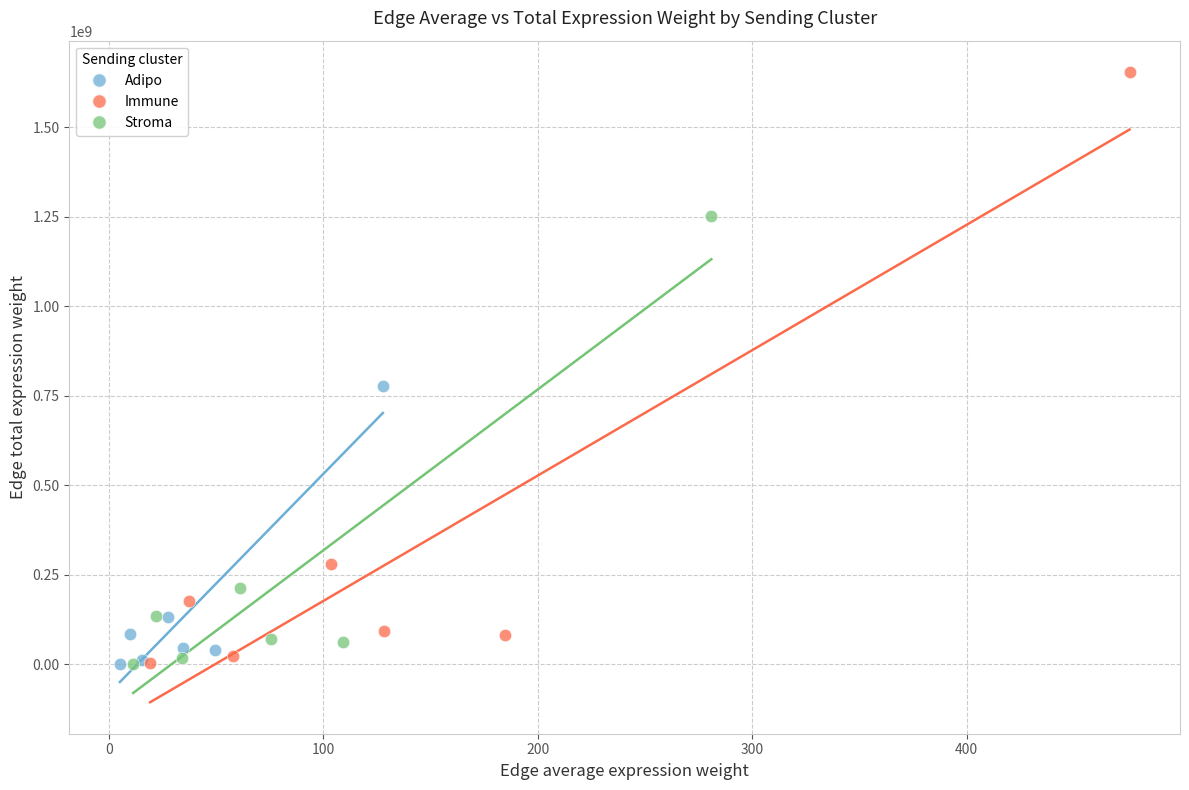

Which series reaches the maximum Y coordinate?

Immune